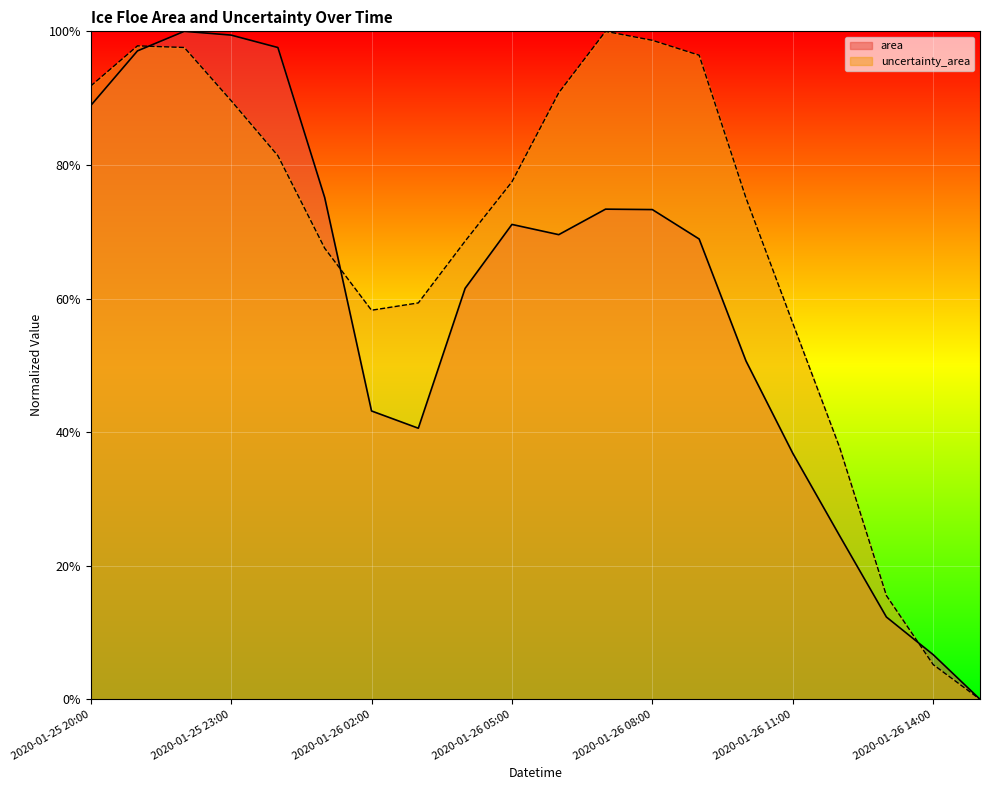

What position from the right is 2020-01-26 08:00?

8